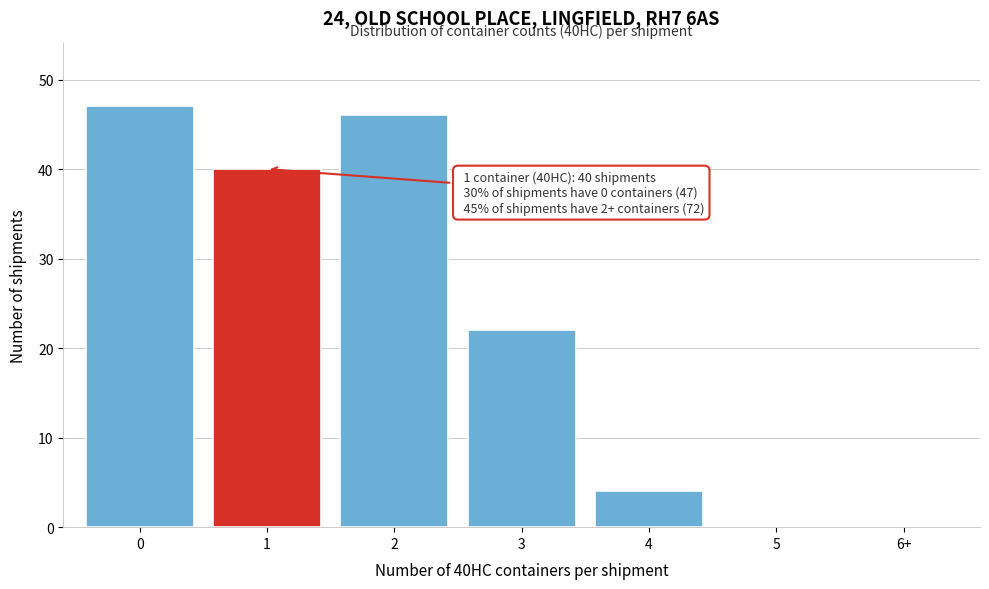

Reading right to left, list all the values displayed in this chart.

6+=0	5=0	4=4	3=22	2=46	1=40	0=47